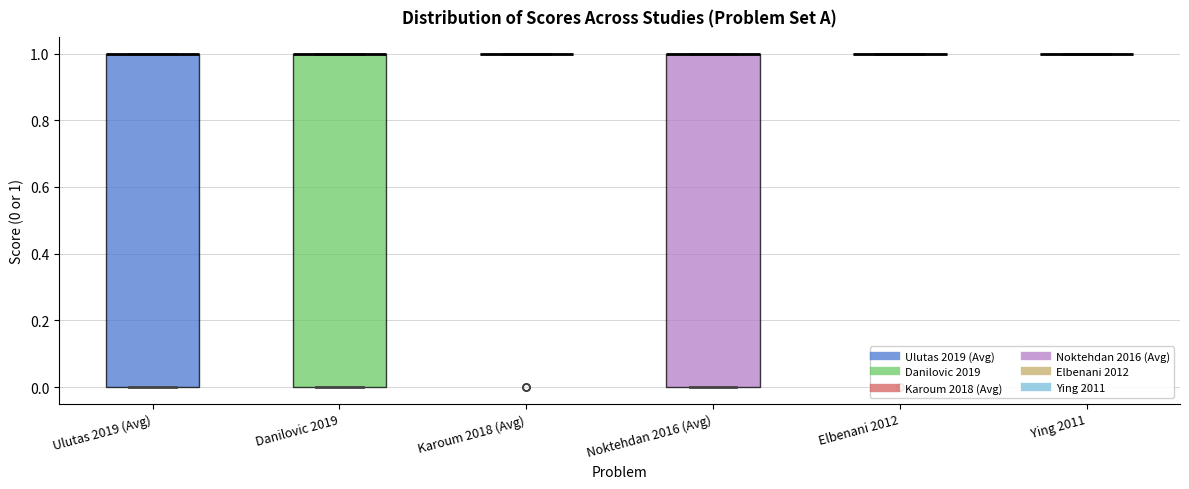

Where is the upper edge of the box for Ulutas 2019 (Avg) on the y-axis? The values are not printed on the chart, so give them approximately, as read against the axis.

1